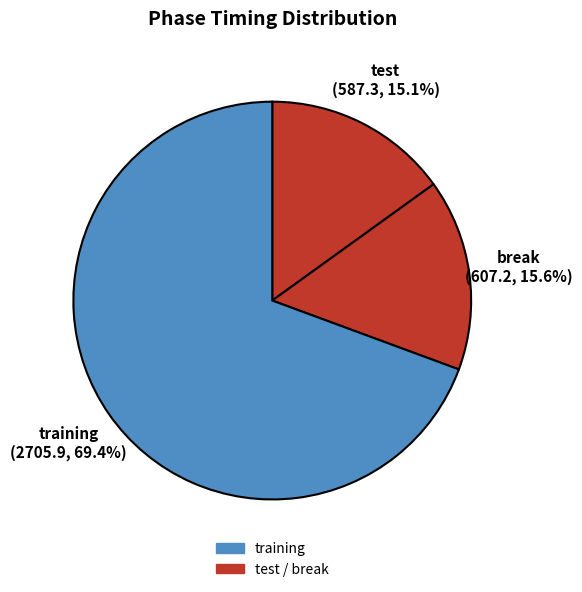

How many segments does this pie chart have?

3